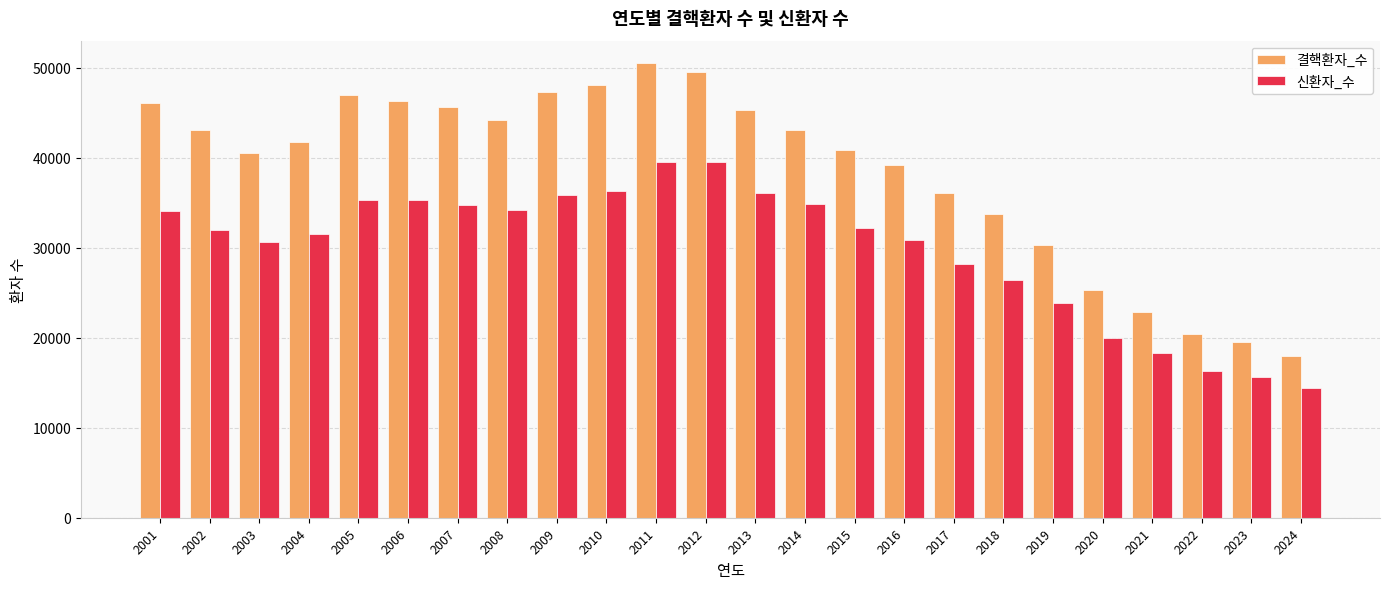

At how many categories does at least one series exceed 28335?

19